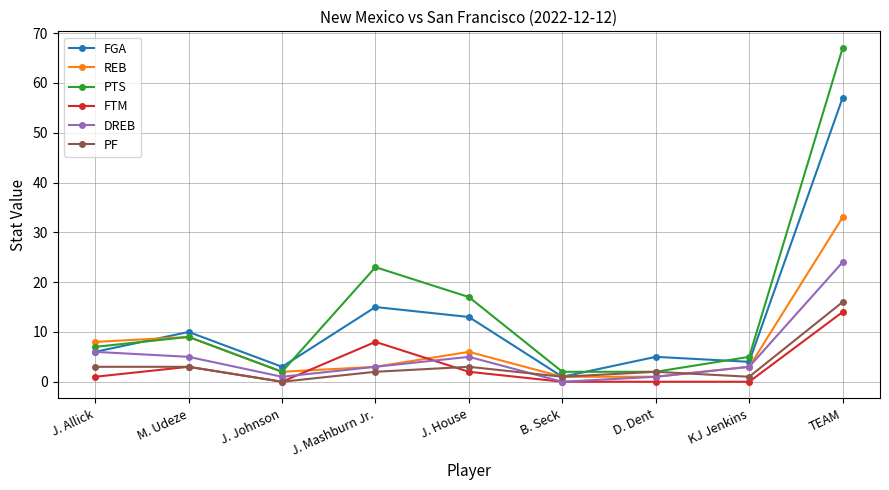

Count the number of data series in this chart.

6